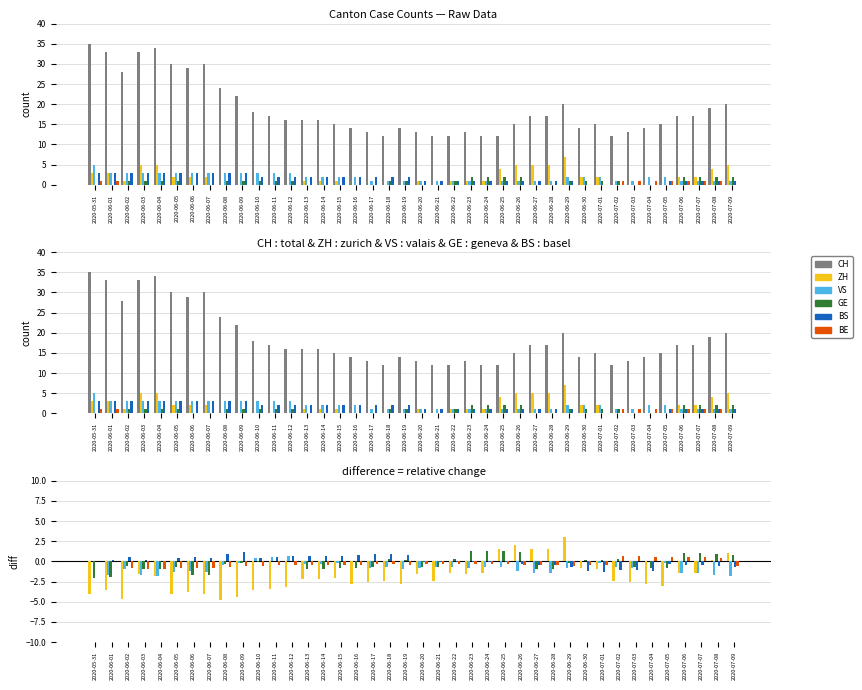

What is the label of the 5th bar from the left?

2020-06-04